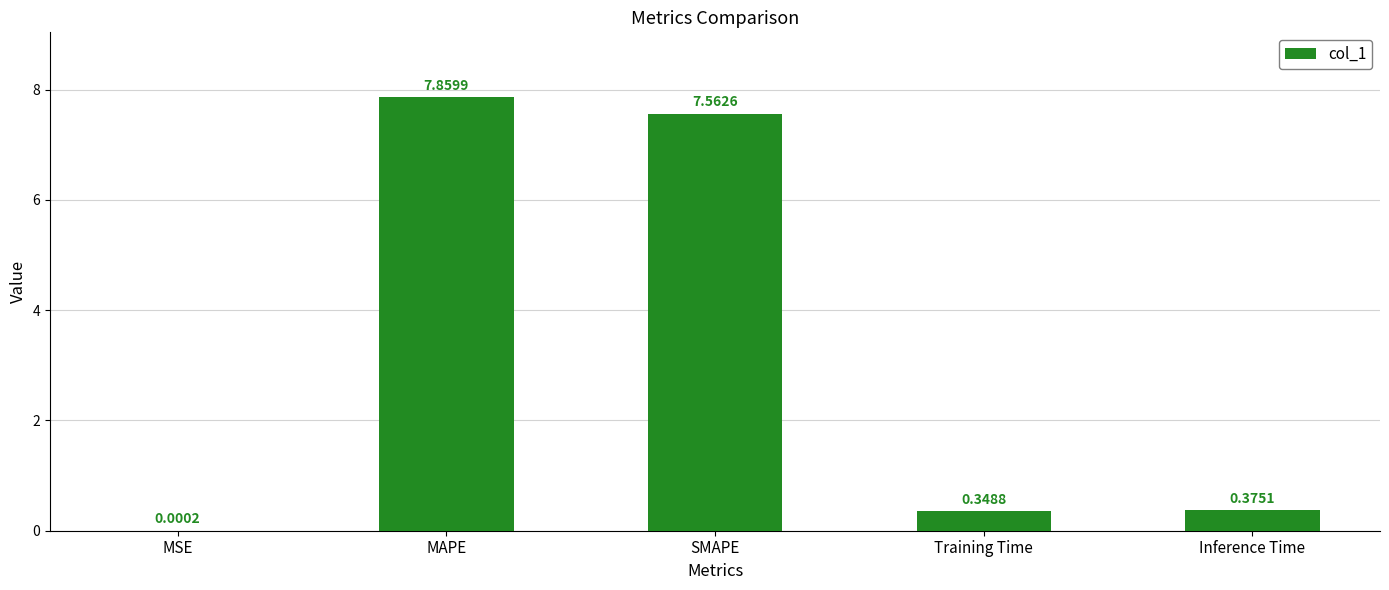

What is the sum of all values?

16.1